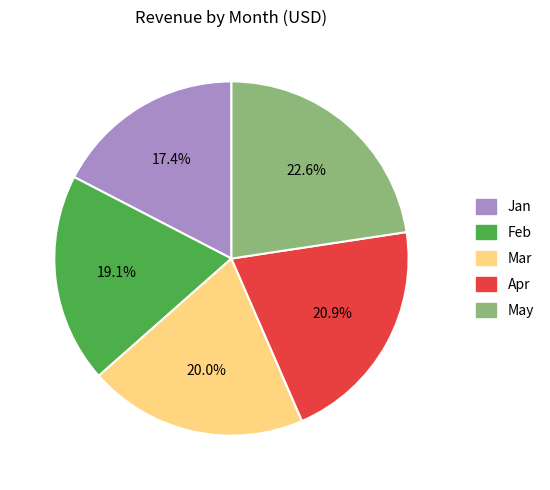

What percentage do May and Jan together represent?

40.0%